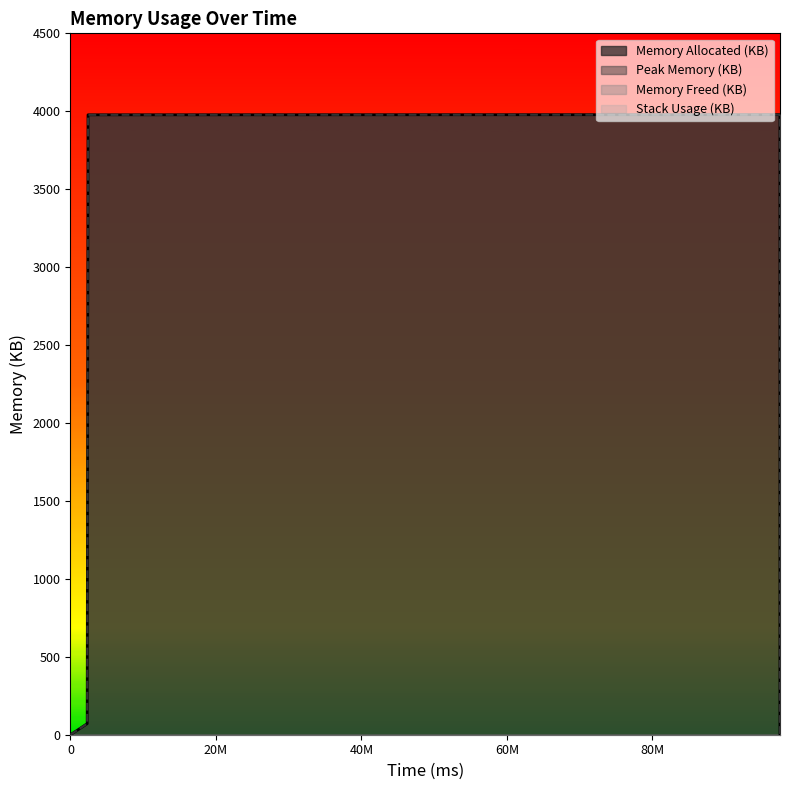

At which label is Peak Memory (KB) closest to 1989?

97536261